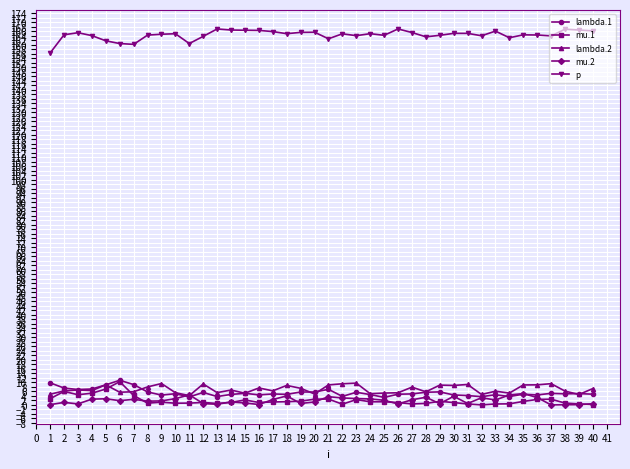

What is the lowest value of the p series?

156.4